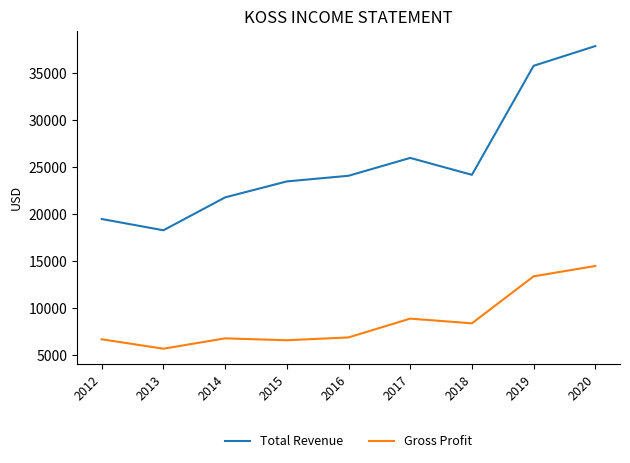

What is the total value across all series at 2014?

28600